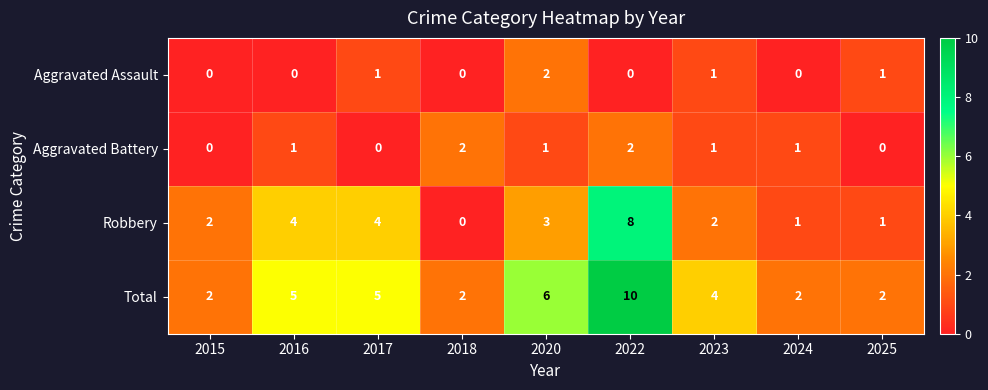

At 2020, list the series in order from smallest to largest.

Aggravated Battery, Aggravated Assault, Robbery, Total